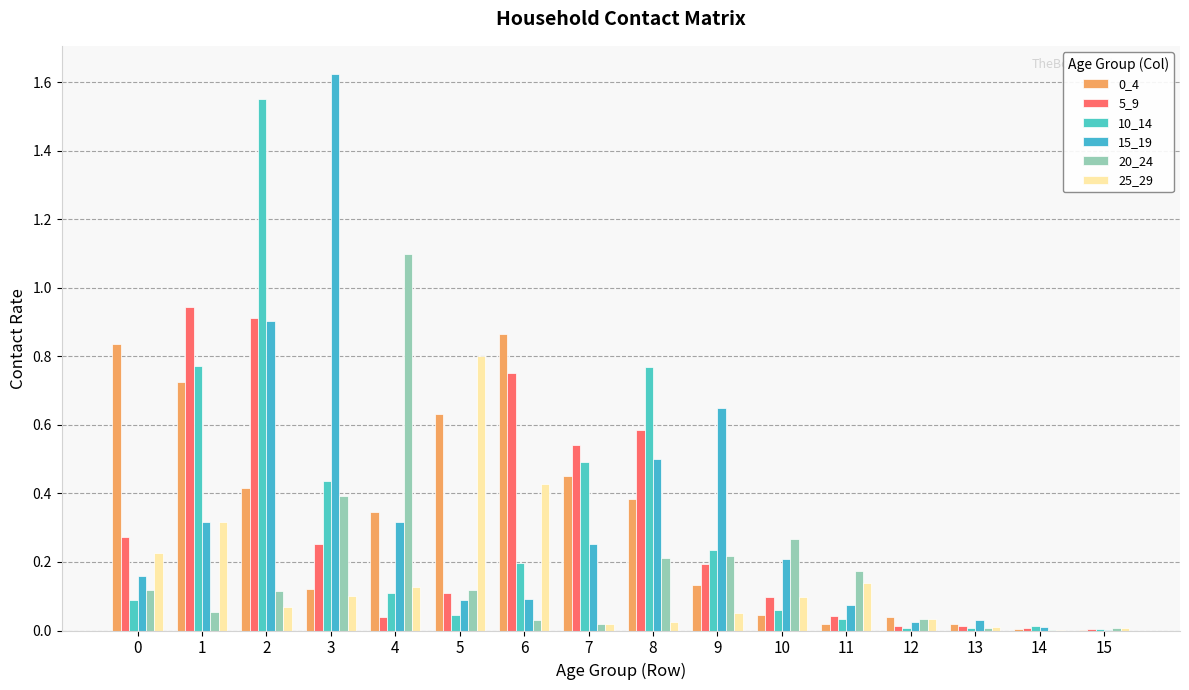

Which has a higher value, 13 or 3?

3